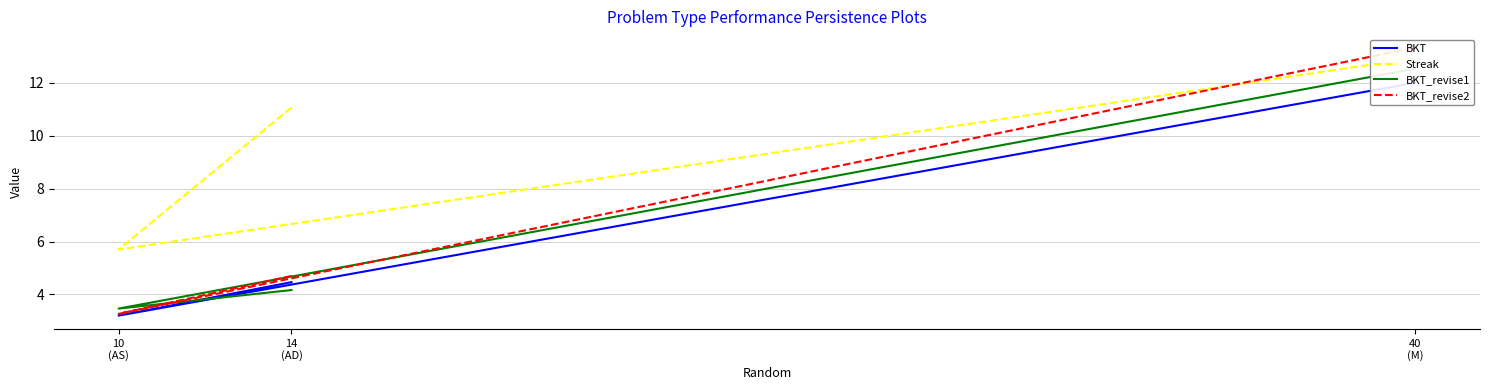

At which category does the chart reach its peak across all series?

40
(M)